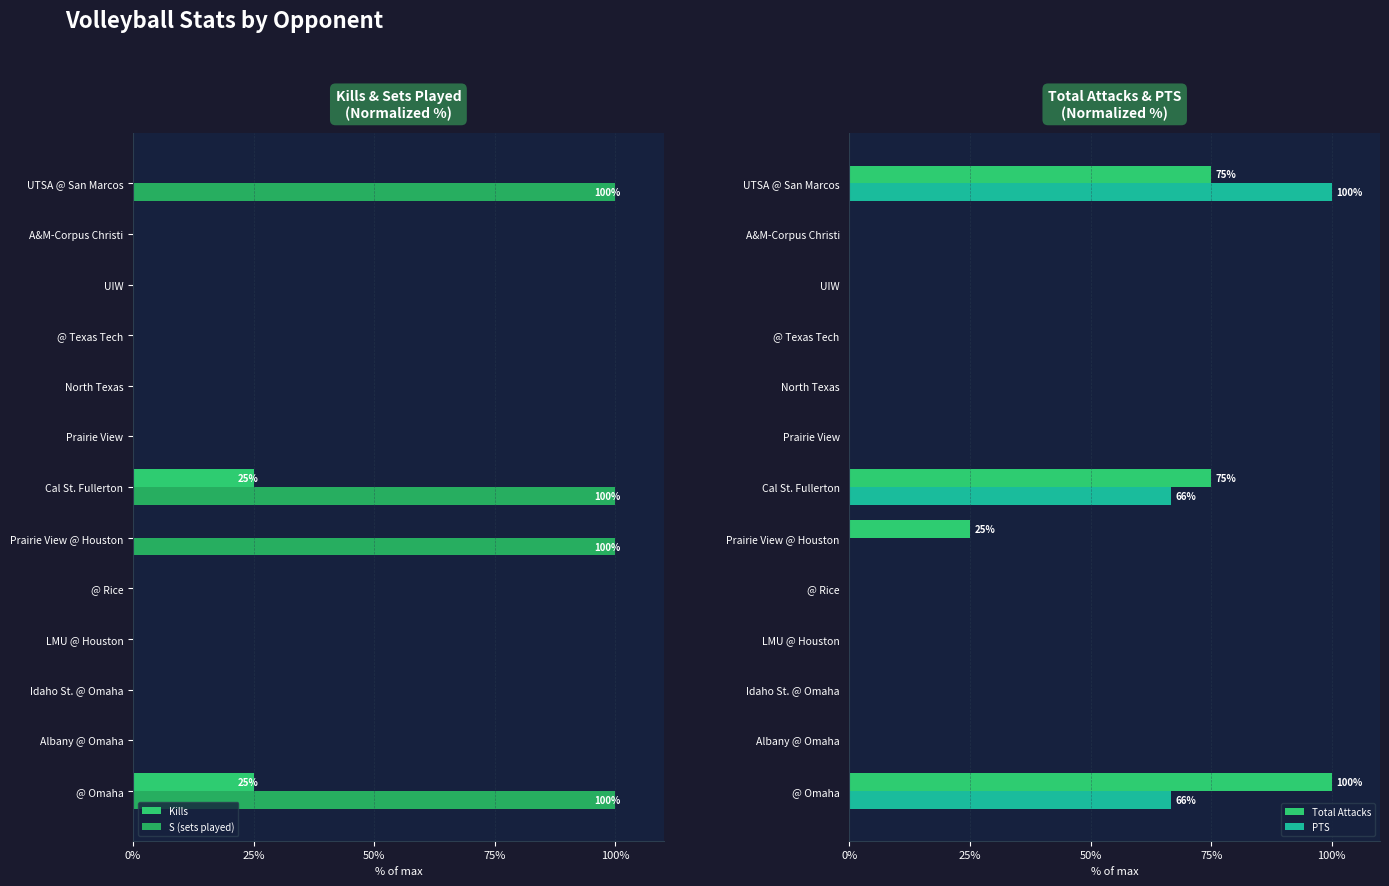

List the series in order of their peak value, highest first.

Total Attacks, PTS, Kills, S (sets played)